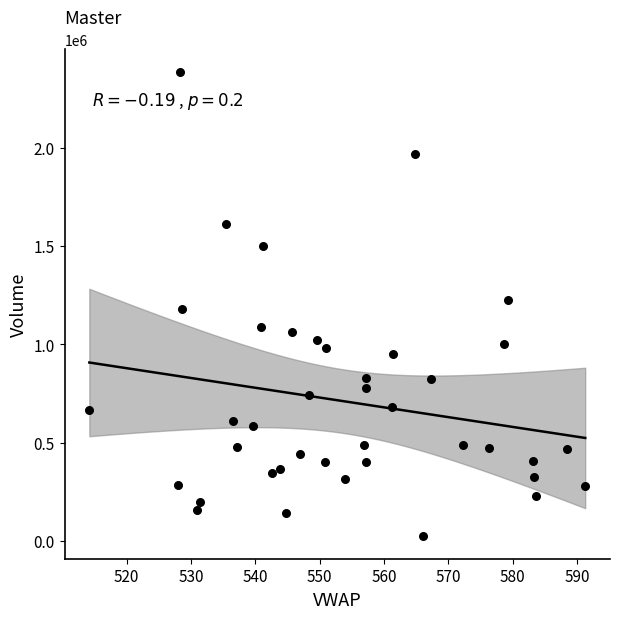

What is the range of Y values (max minus min)?

2355097